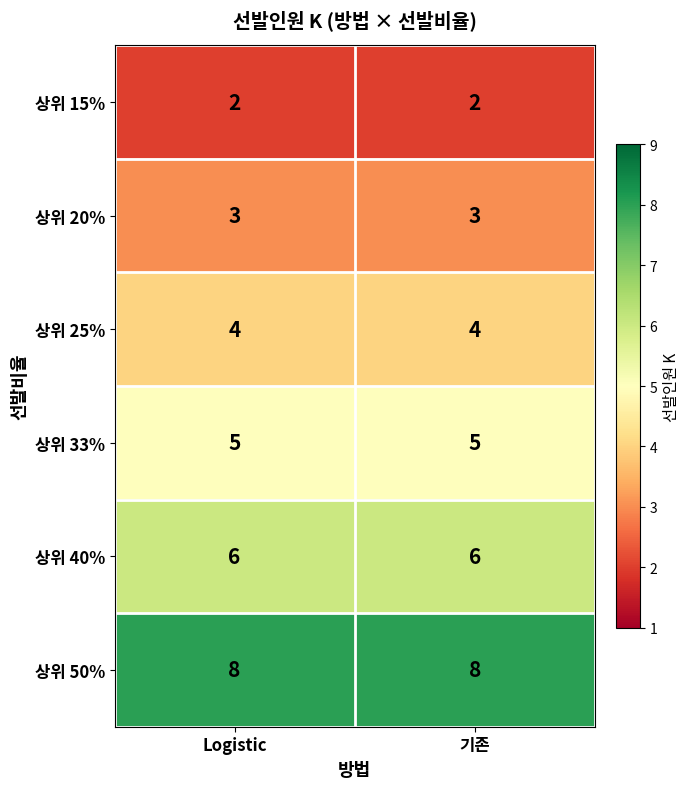

What is the spread (max minus min) of values at Logistic?

6